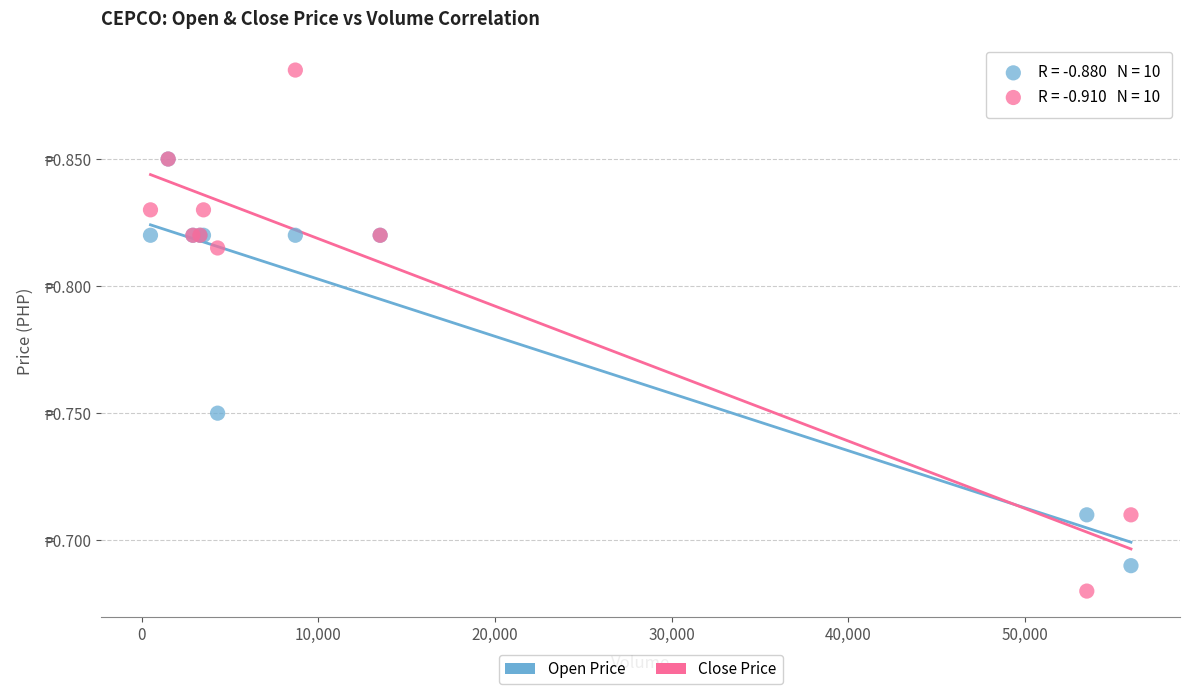

What are all the series names shown in the legend?

Open Price, Close Price